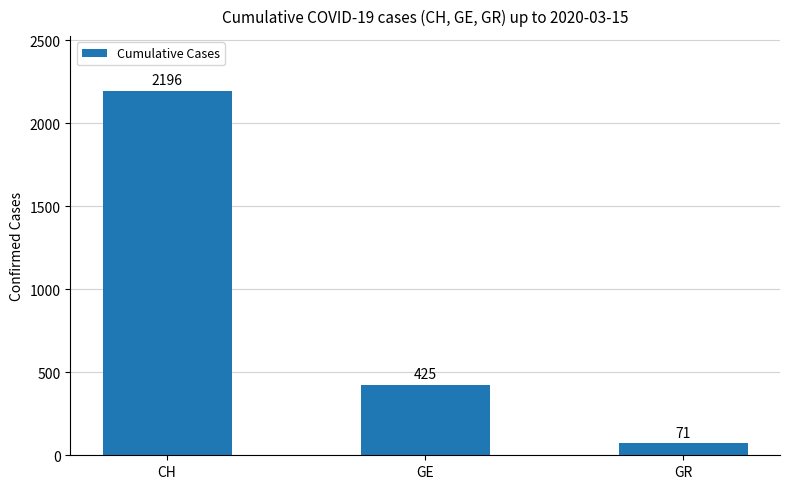

Reading right to left, what are all the values shown in this chart?

GR=71	GE=425	CH=2196